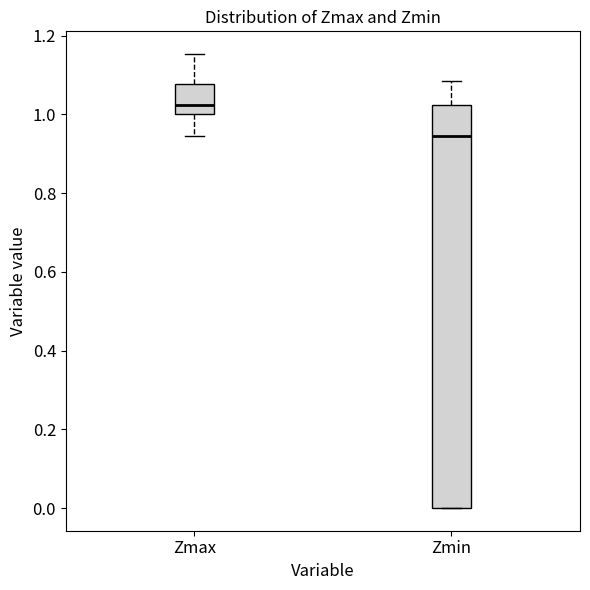

Comparing the boxes themselves (not the whiskers), which one is the tallest?

Zmin